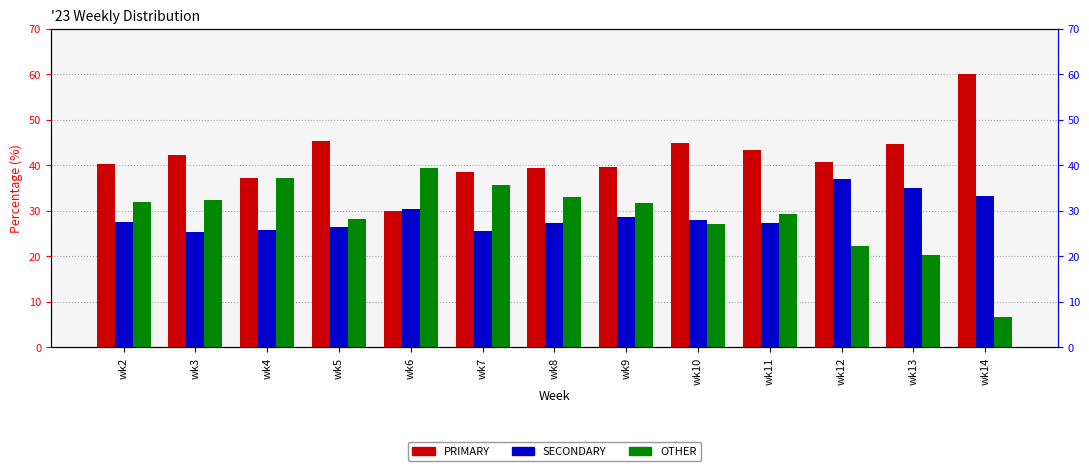

What is the maximum value for OTHER?

39.5